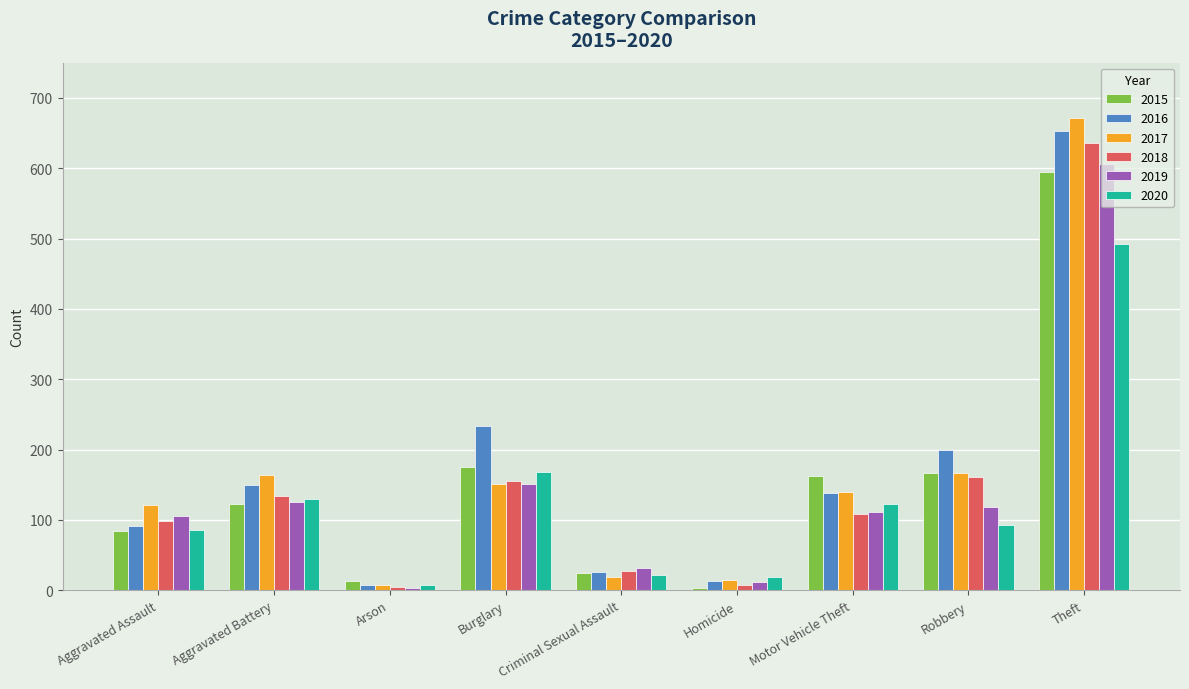

At which category is the sum across all series the highest?

Theft